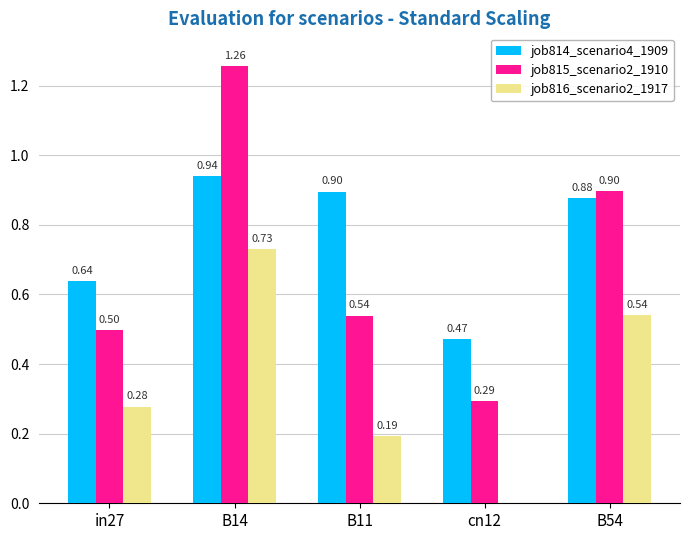

At which category is the sum across all series the highest?

B14